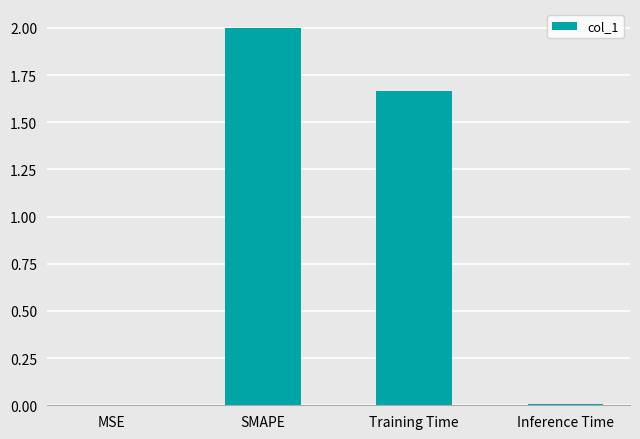

Between Training Time and MSE, which is larger?

Training Time